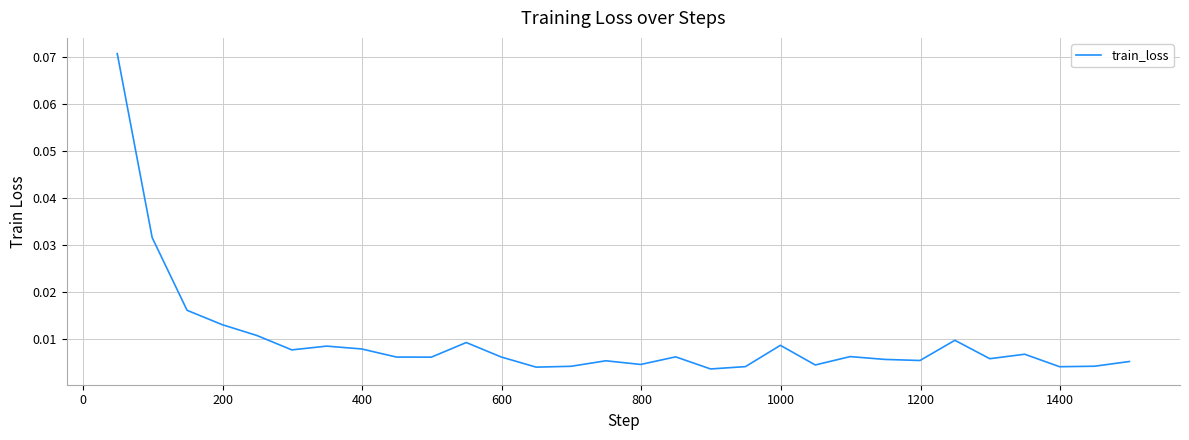

Reading right to left, what are all the values shown in this chart?

0.0	0.0	0.0	0.0	0.0	0.0	0.0	0.0	0.0	0.0	0.0	0.0	0.0	0.0	0.0	0.0	0.0	0.0	0.0	0.0	0.0	0.0	0.0	0.0	0.0	0.0	0.0	0.0	0.0	0.1